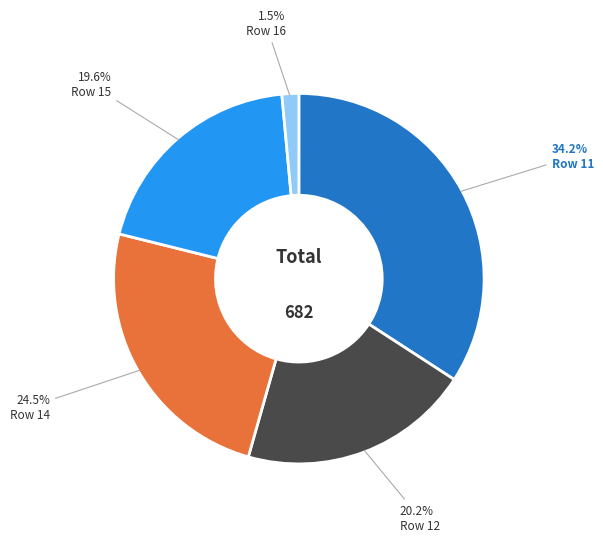

Is there any slice that represents more than half of the pie?

No